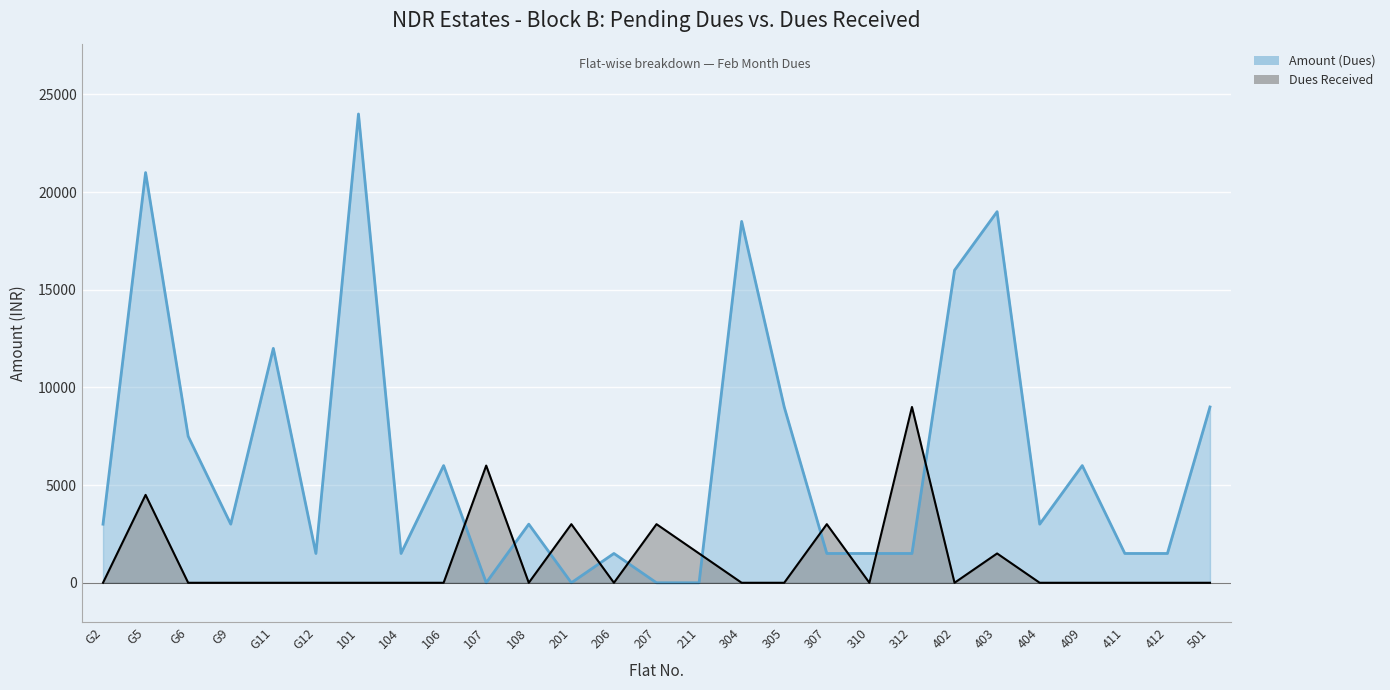

At 307, list the series in order from smallest to largest.

Amount (Dues), Dues Received